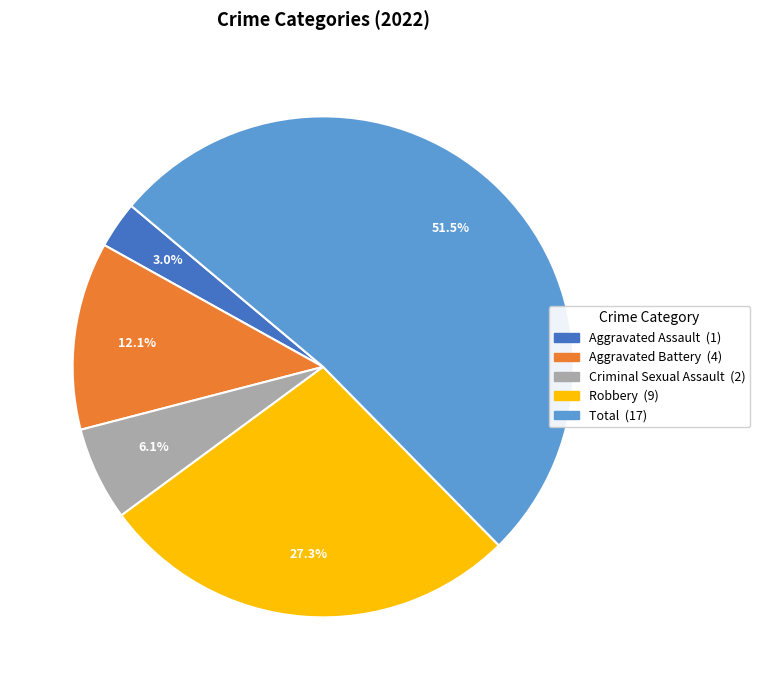

To the nearest percent, what is the difference between the Robbery and Criminal Sexual Assault slice percentages?

21%